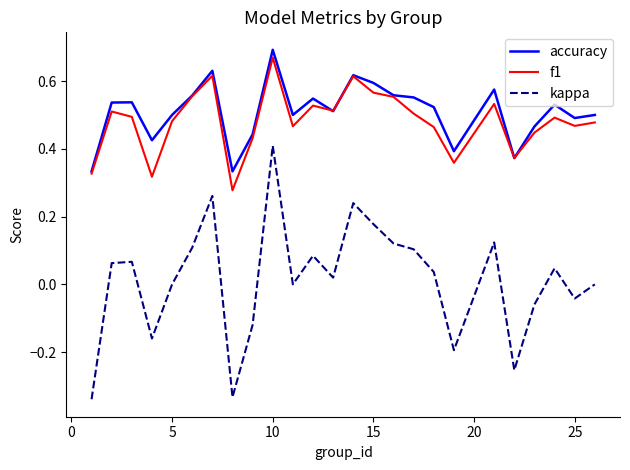

How many lines are shown in the chart?

3